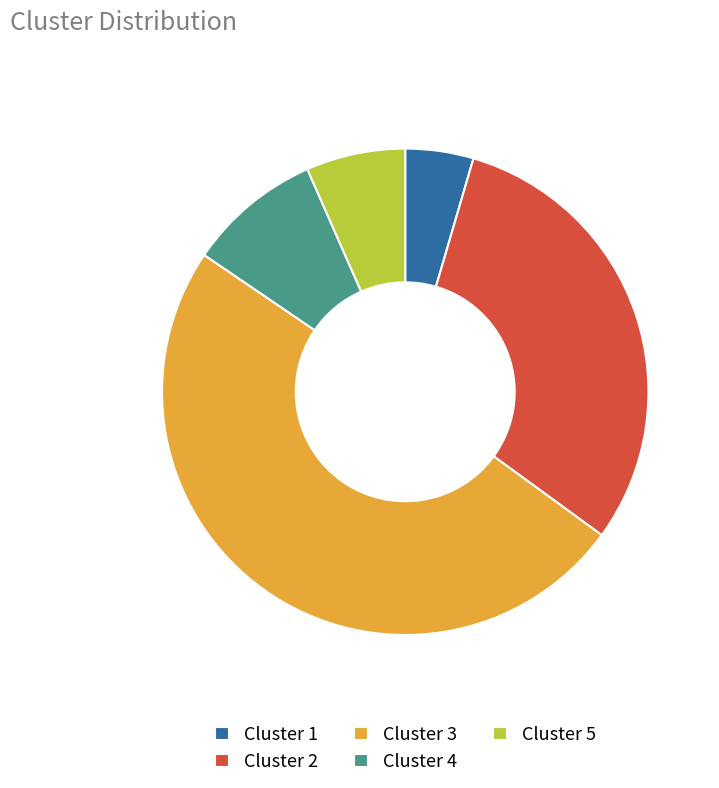

Which has a higher value, Cluster 1 or Cluster 4?

Cluster 4